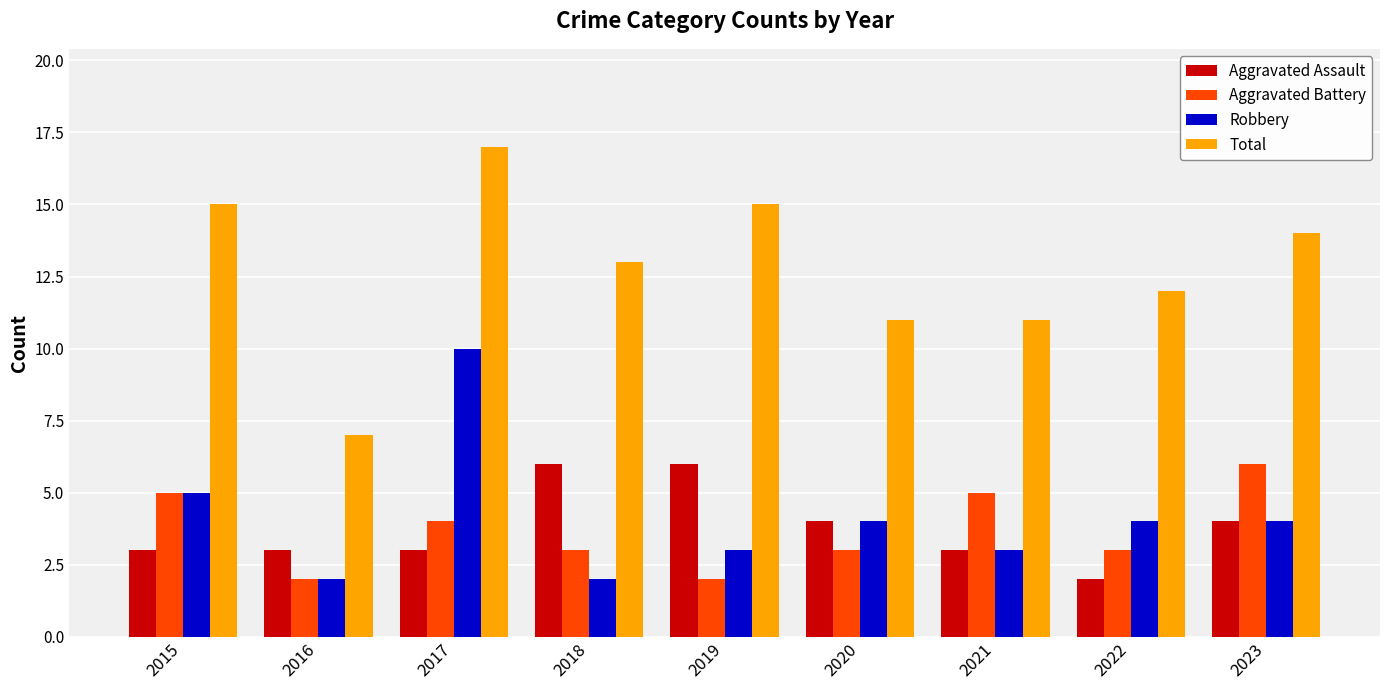

What is the value of the Robbery bar at the 2nd from the left?

2